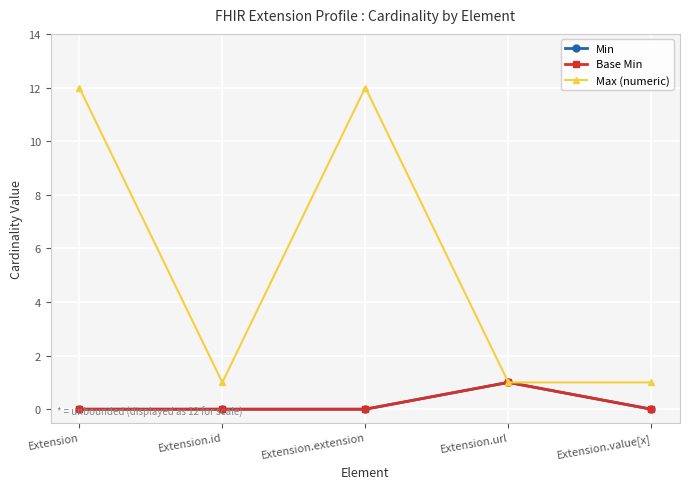

Which series has the largest total across all categories?

Max (numeric)